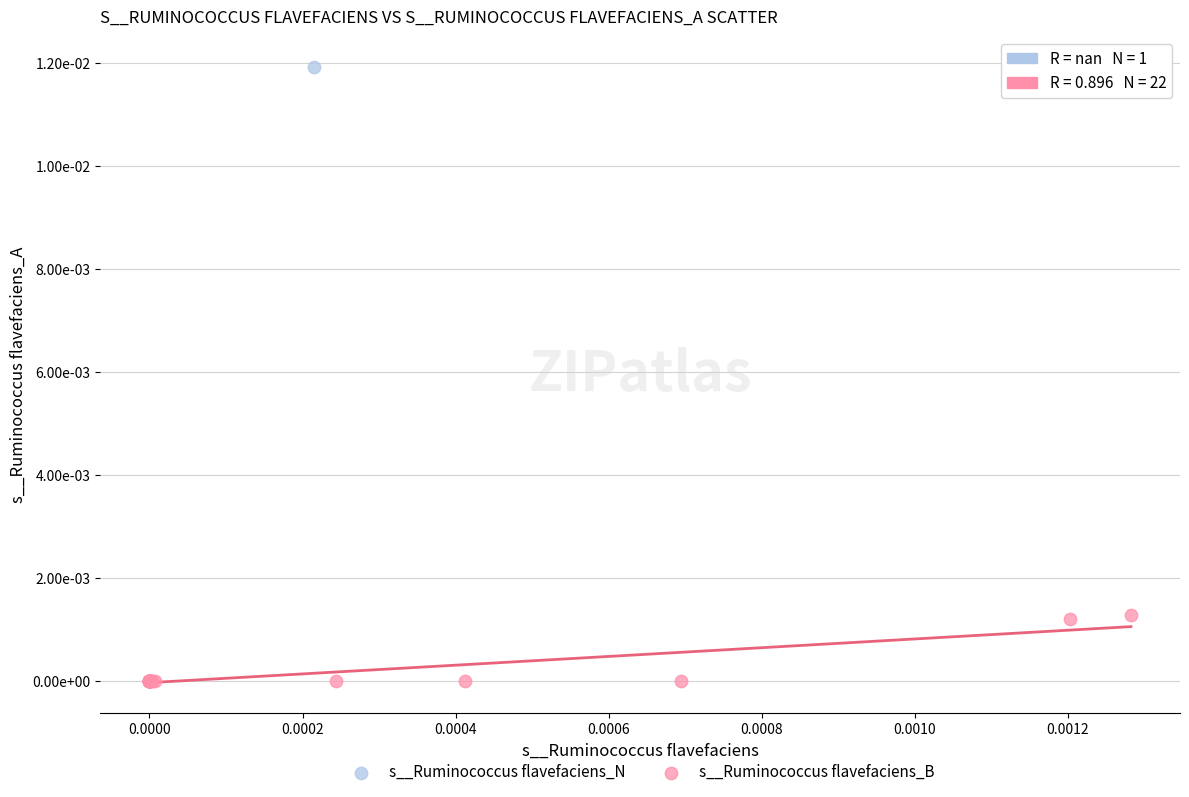

What are all the series names shown in the legend?

s__Ruminococcus flavefaciens_N, s__Ruminococcus flavefaciens_B